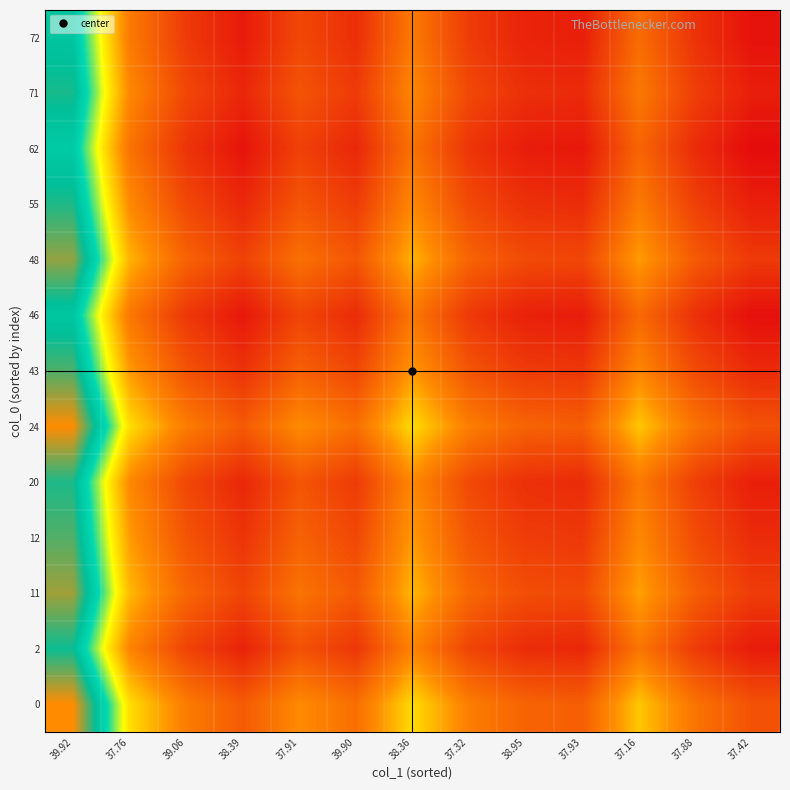

Between 38.39 and 39.92, which is larger?

39.92